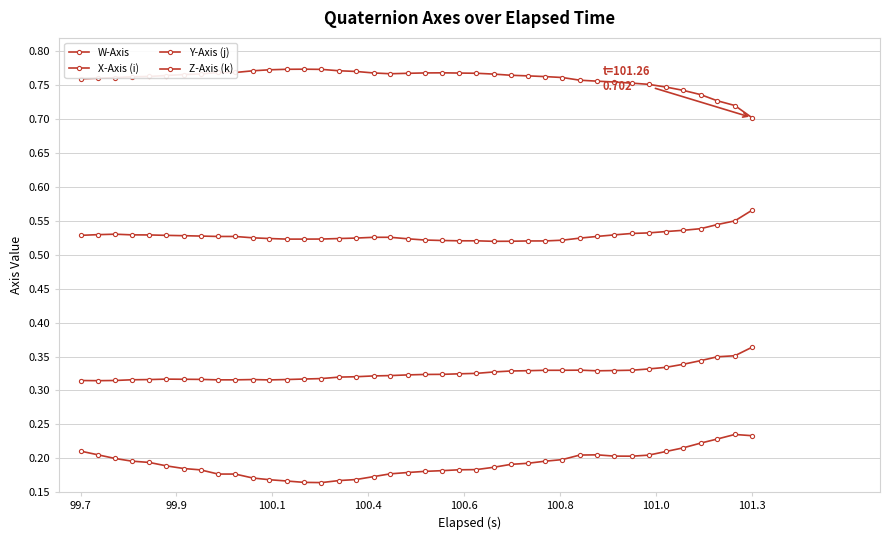

How many series are shown in this chart?

4